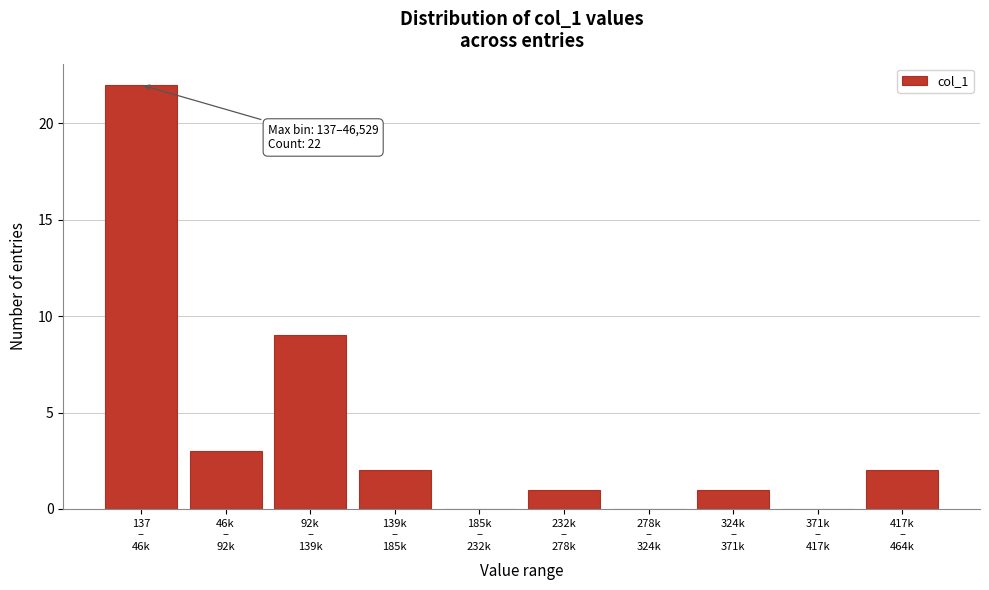

What is the greatest value displayed?

22